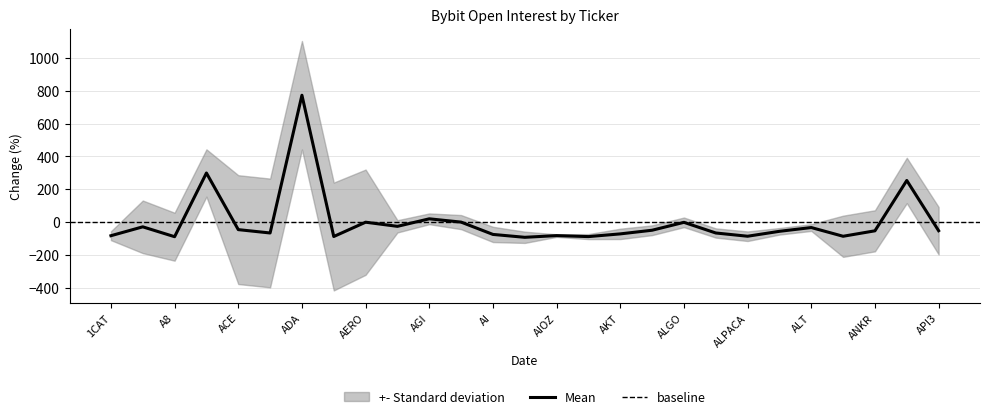

Reading left to right, transcribe all the data shown in this chart.

-83.9	-29.7	-90.0	298.7	-46.8	-67.3	773.2	-88.8	-1.5	-26.8	19.1	-1.0	-76.1	-93.7	-83.3	-89.3	-72.8	-50.5	-2.3	-67.3	-87.1	-57.1	-34.1	-87.3	-54.0	253.1	-53.4